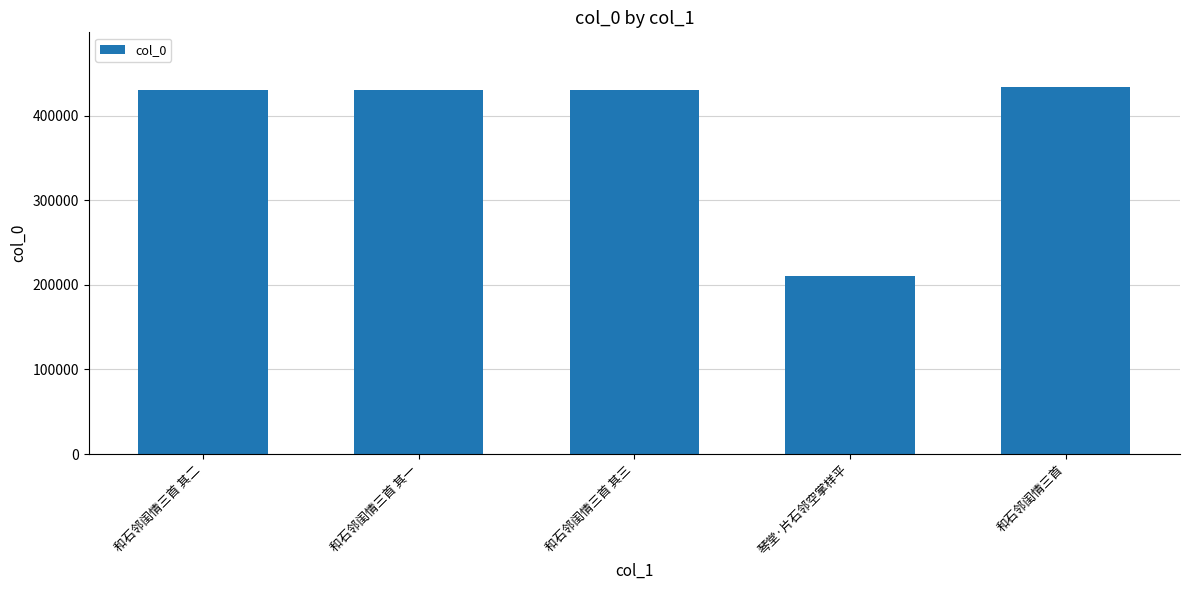

How many distinct data groups are displayed?

1